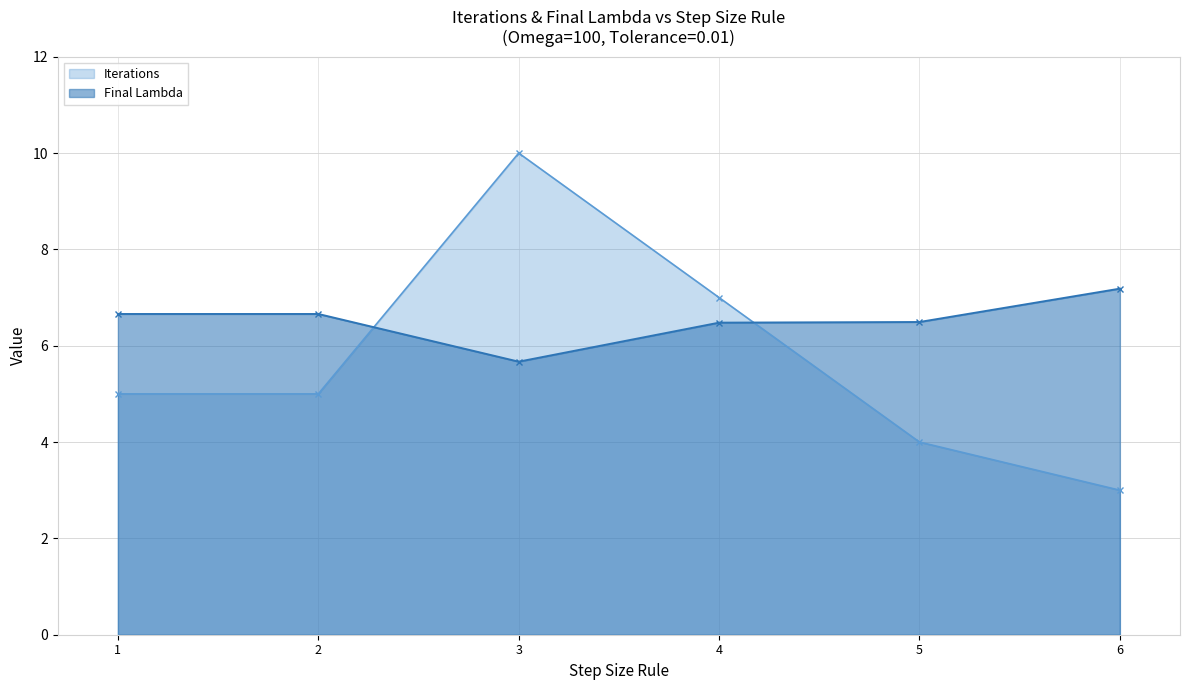

Where is the first local minimum for Final Lambda?

3